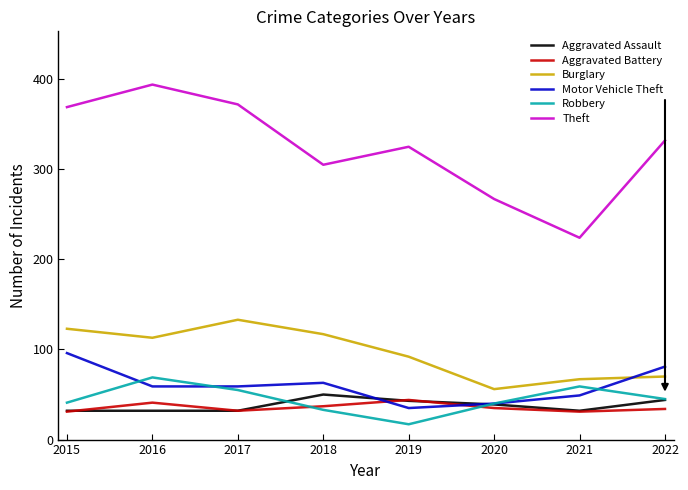

At which category does the chart reach its peak across all series?

2016